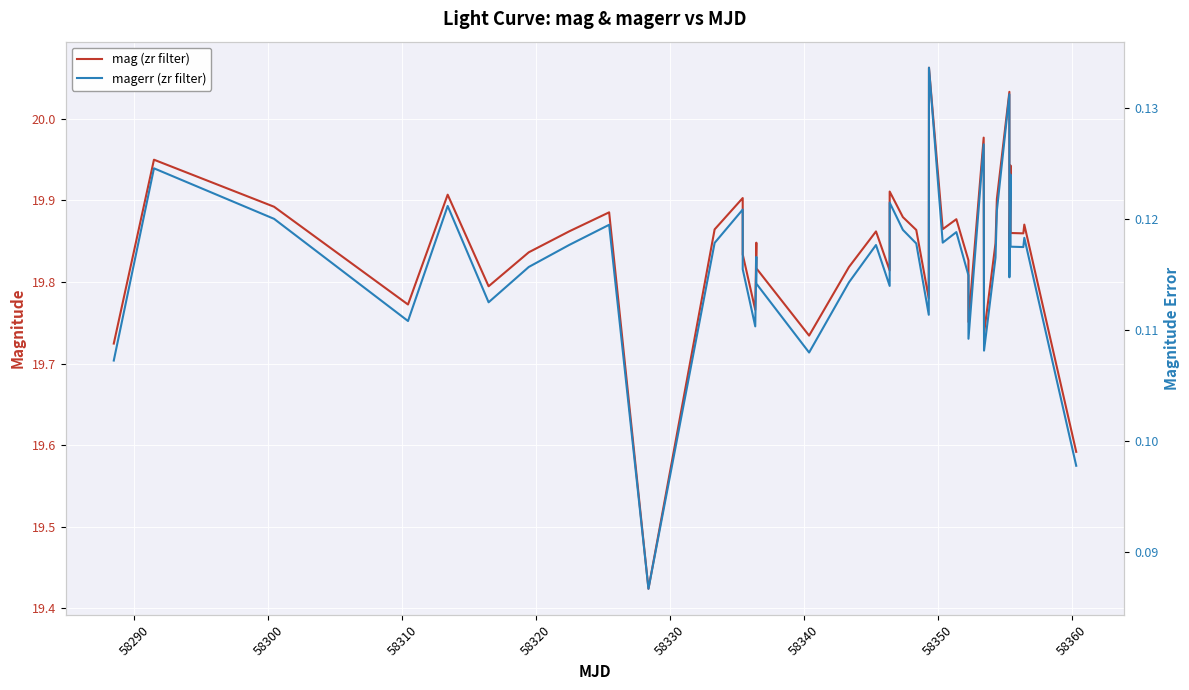

True or false: mag (zr filter) has more than 1 points higher than both neighbors.

True